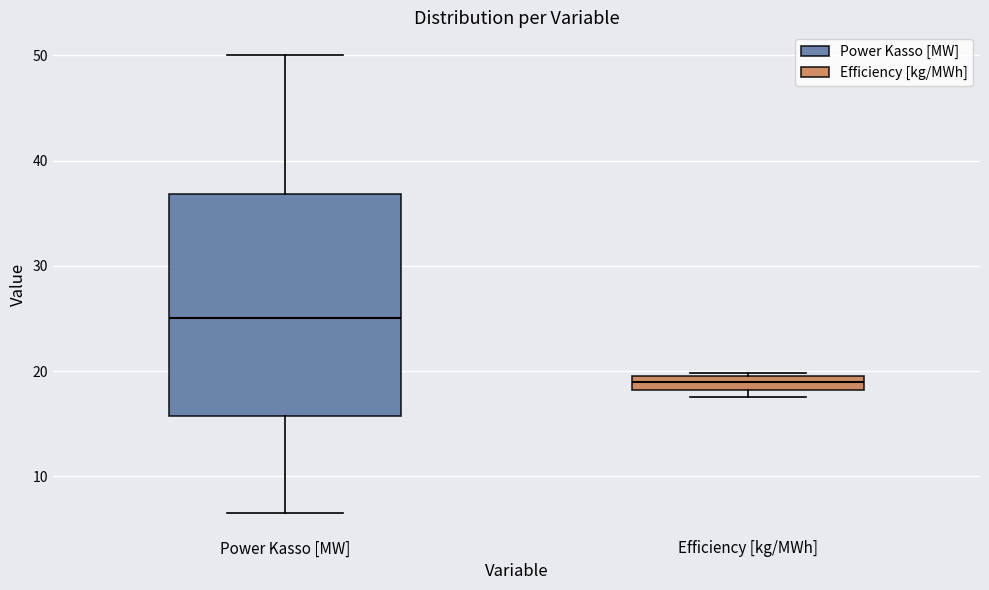

Where is the lower edge of the box for Power Kasso [MW] on the y-axis? The values are not printed on the chart, so give them approximately, as read against the axis.

16